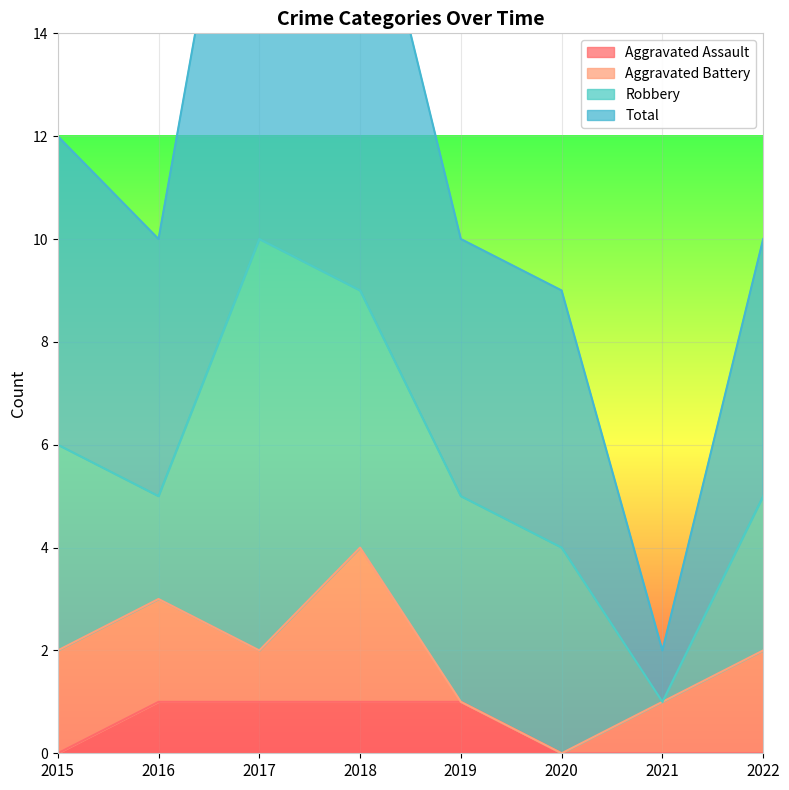

True or false: Aggravated Assault and Total intersect in this chart.

False